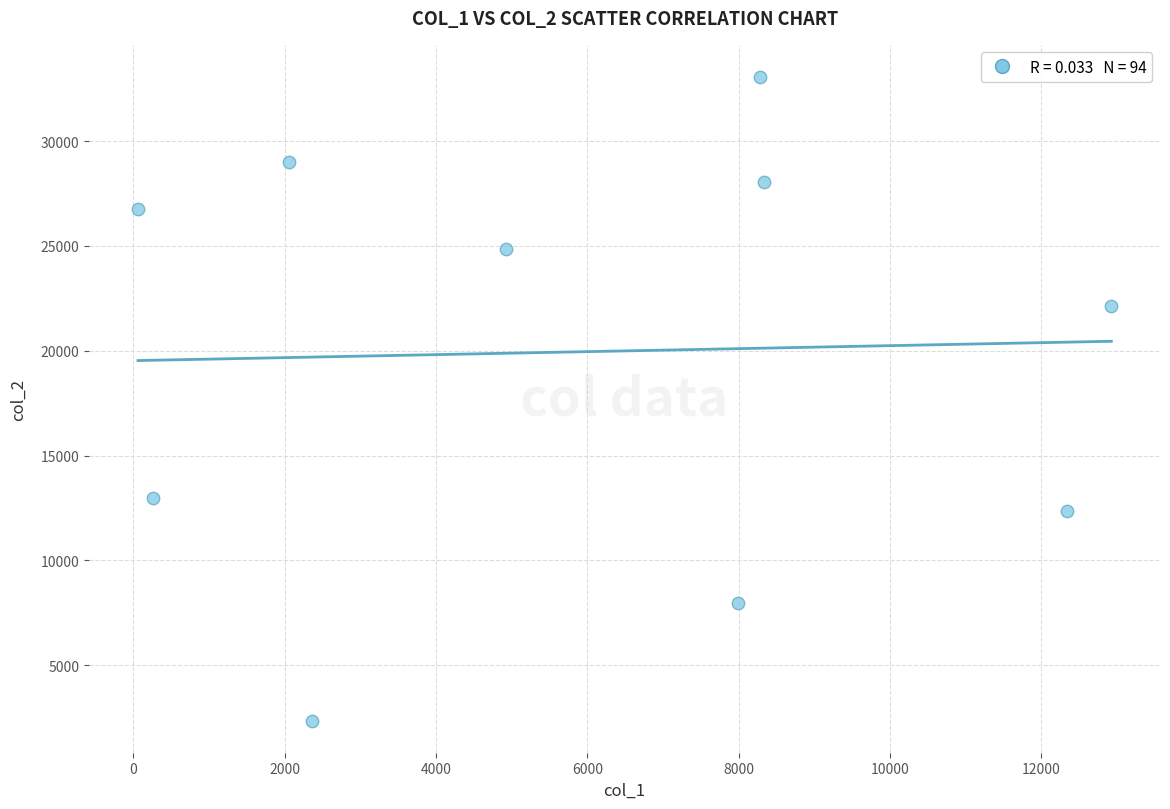

What is the average X value?

5954